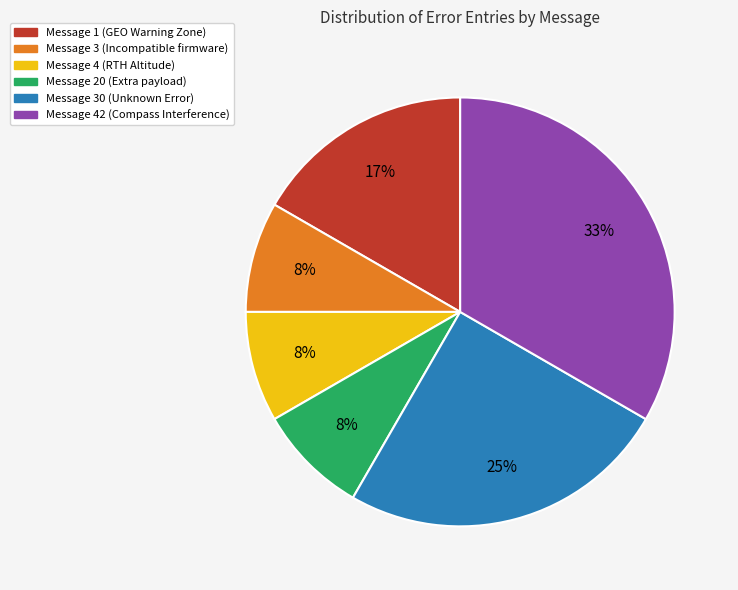

Which category has the biggest portion of the pie?

Message 42 (Compass Interference)